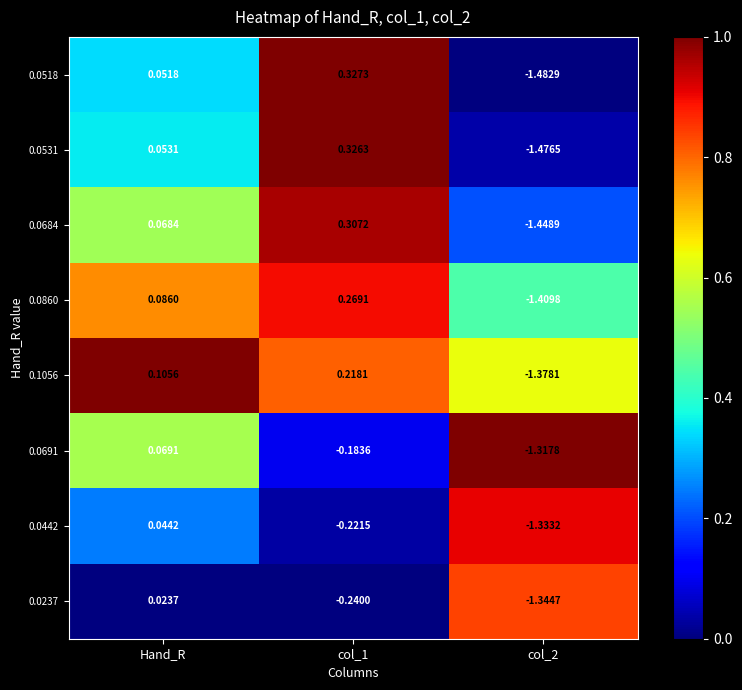

Is the value of 0.0442 at Hand_R greater than the value of 0.1056 at col_1?

No